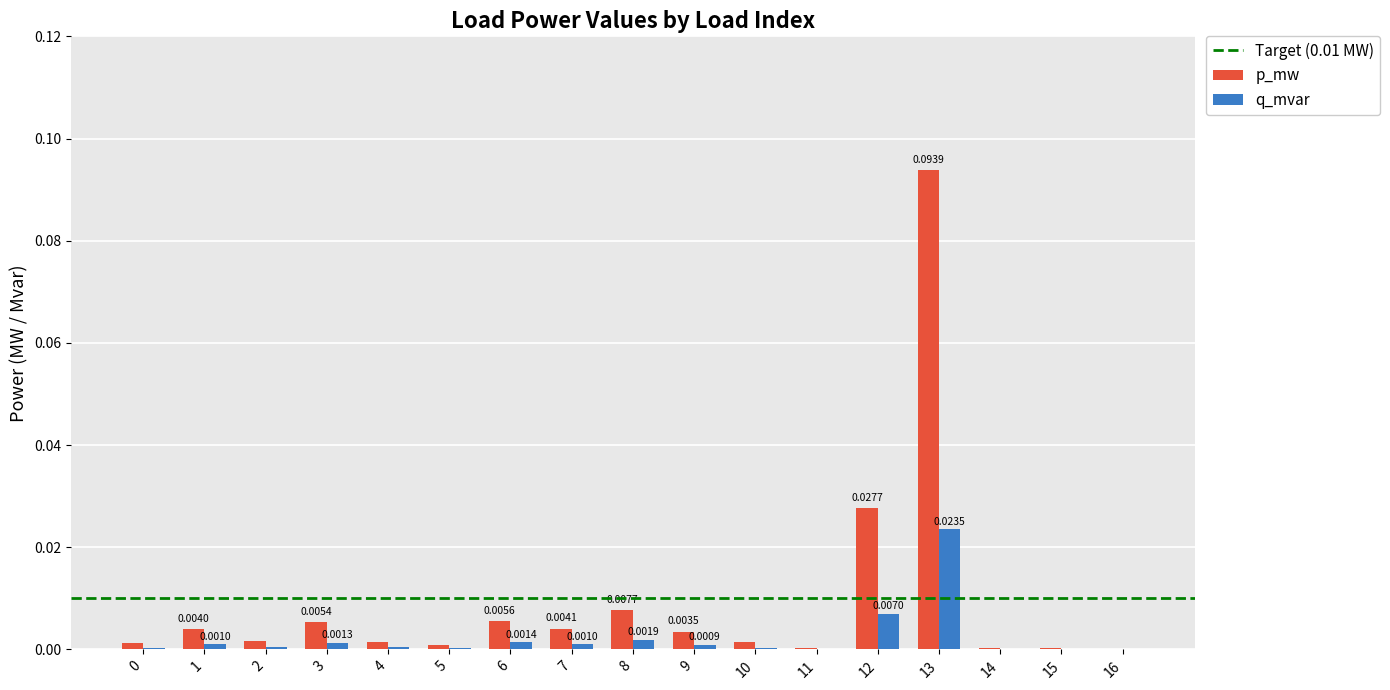

Is the value of p_mw at 3 greater than the value of q_mvar at 9?

Yes